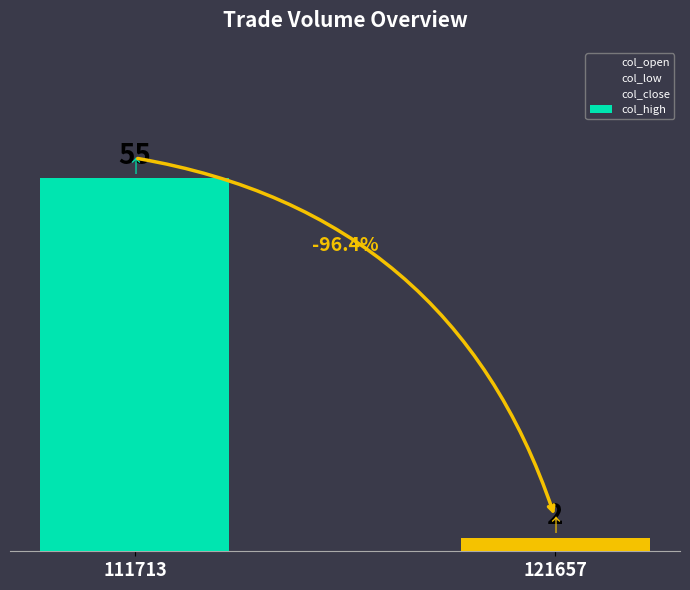

List the labels in order of value, largest first.

111713, 121657